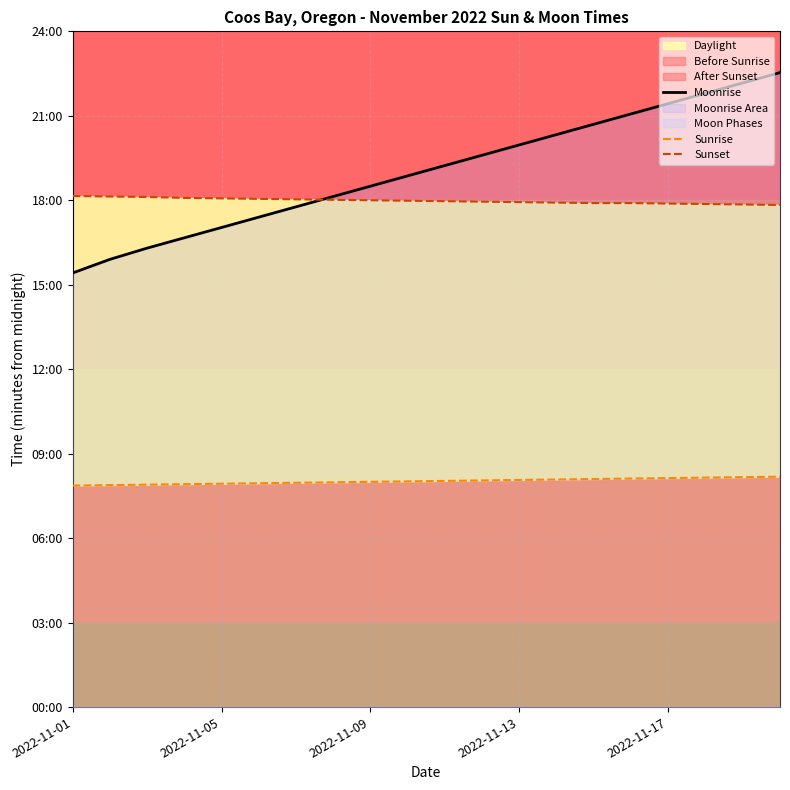

What is the difference between the maximum and minimum values in the Moonrise series?

427